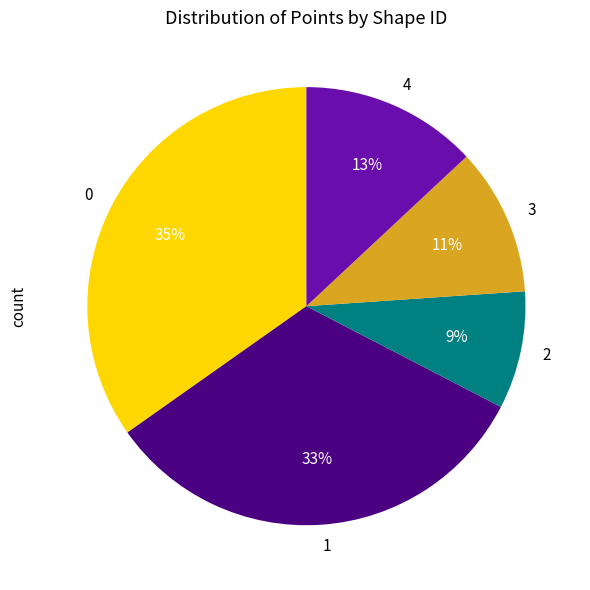

How many slices are in this pie chart?

5